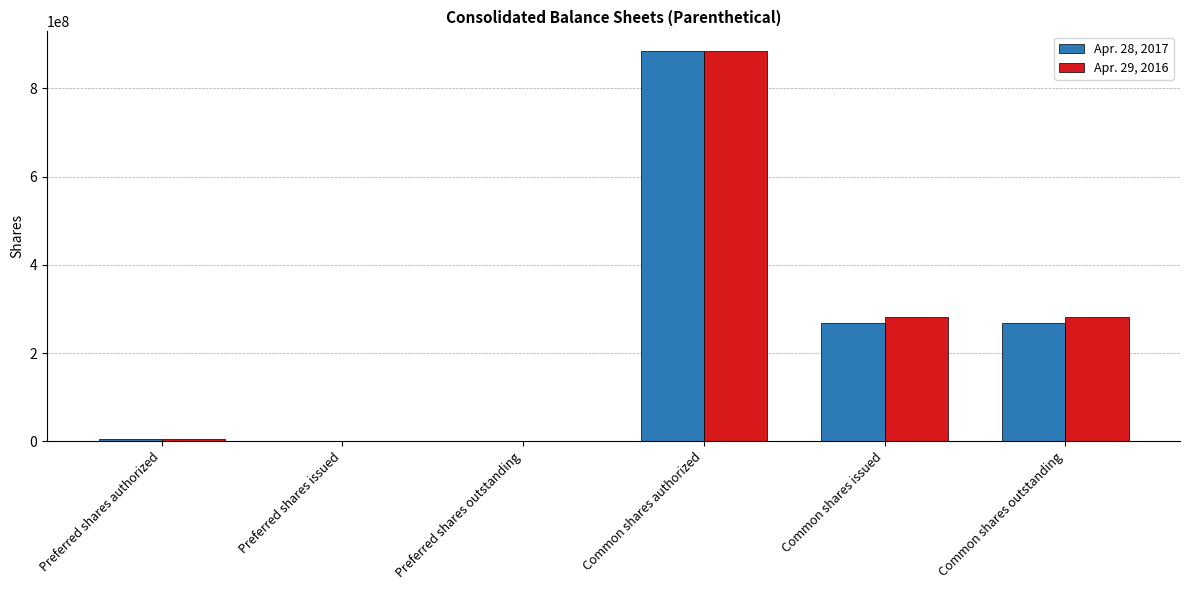

What are all the series names shown in the legend?

Apr. 28, 2017, Apr. 29, 2016